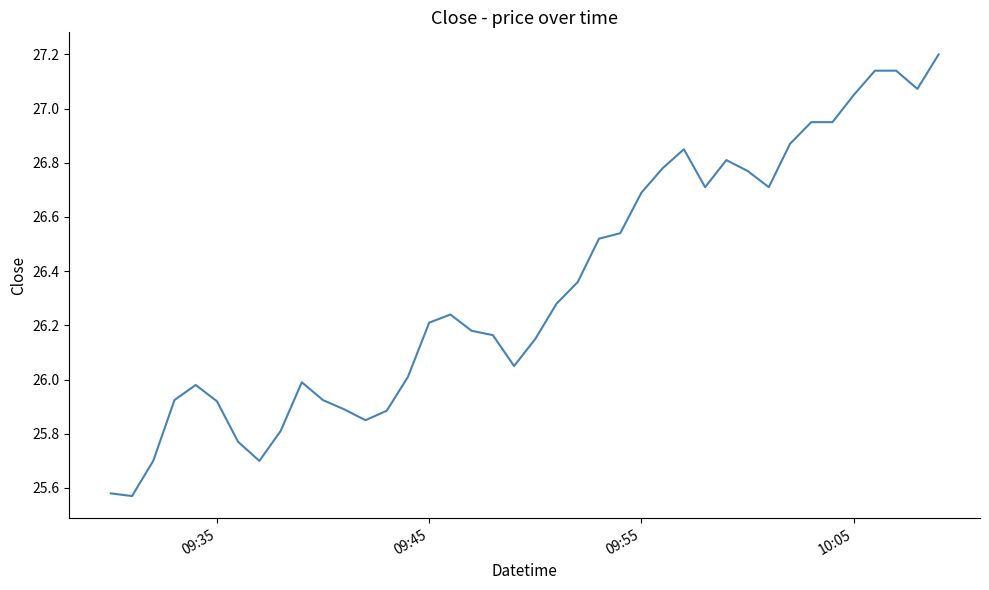

What is the difference between the maximum and minimum values?

1.6